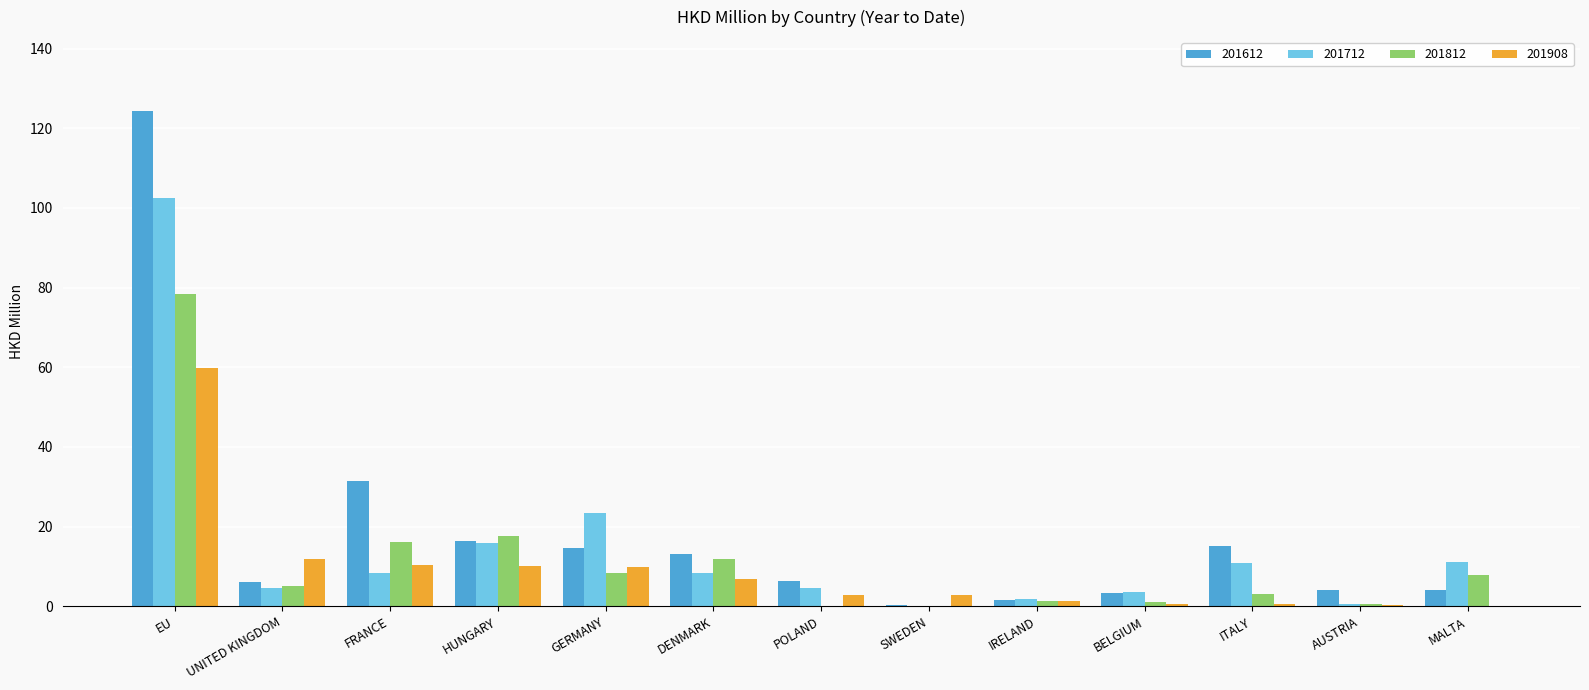

The 201612 series shows 10.7 at POLAND. True or false?

False